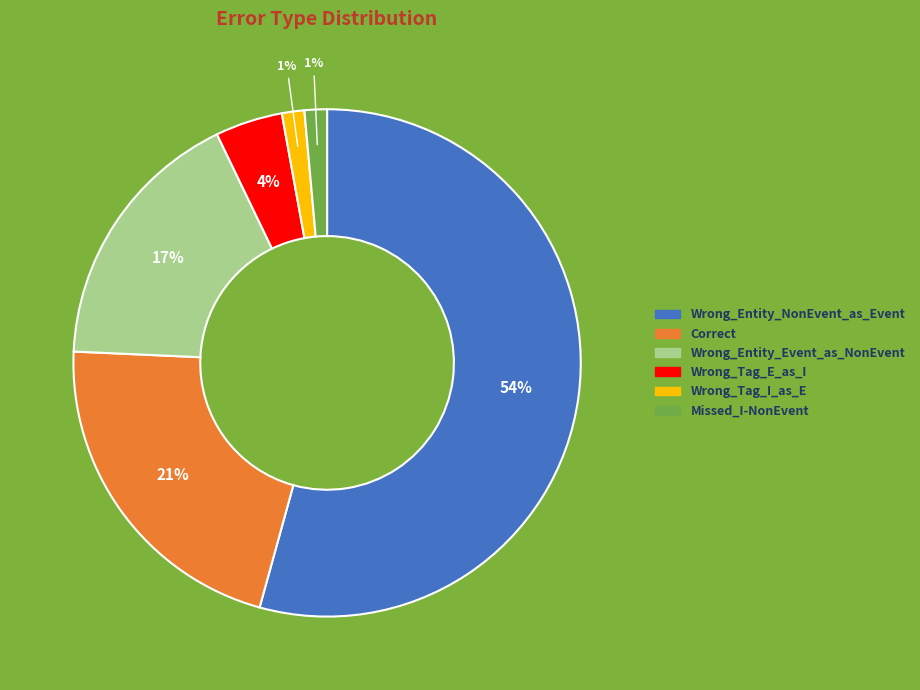

To the nearest percent, what is the average slice percentage?

17%